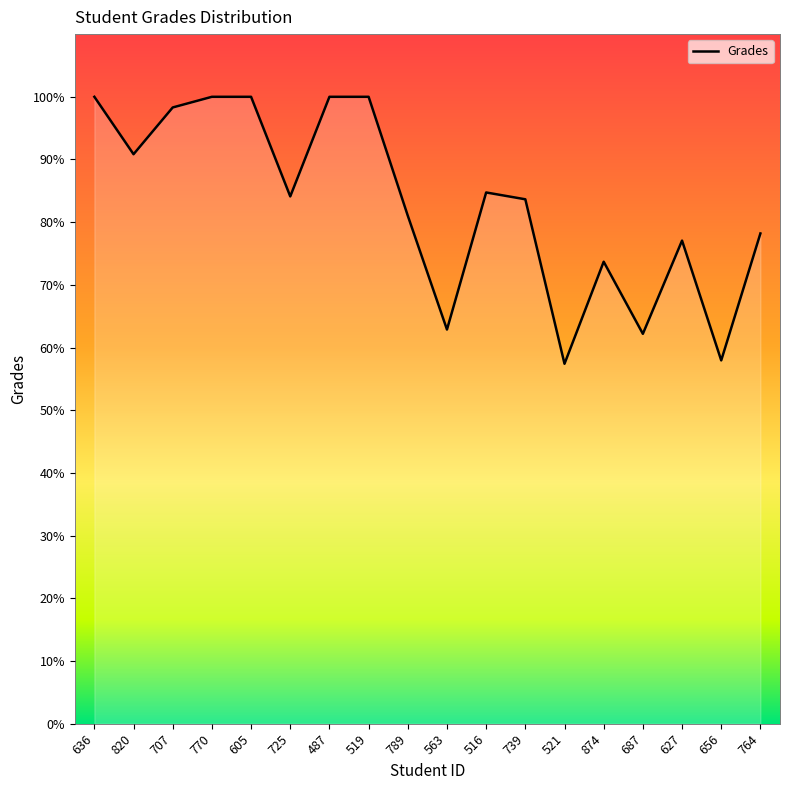

Reading left to right, transcribe all the data shown in this chart.

100.0	90.8	98.3	100.0	100.0	84.1	100.0	100.0	81.0	62.9	84.7	83.7	57.4	73.7	62.2	77.1	58.0	78.2